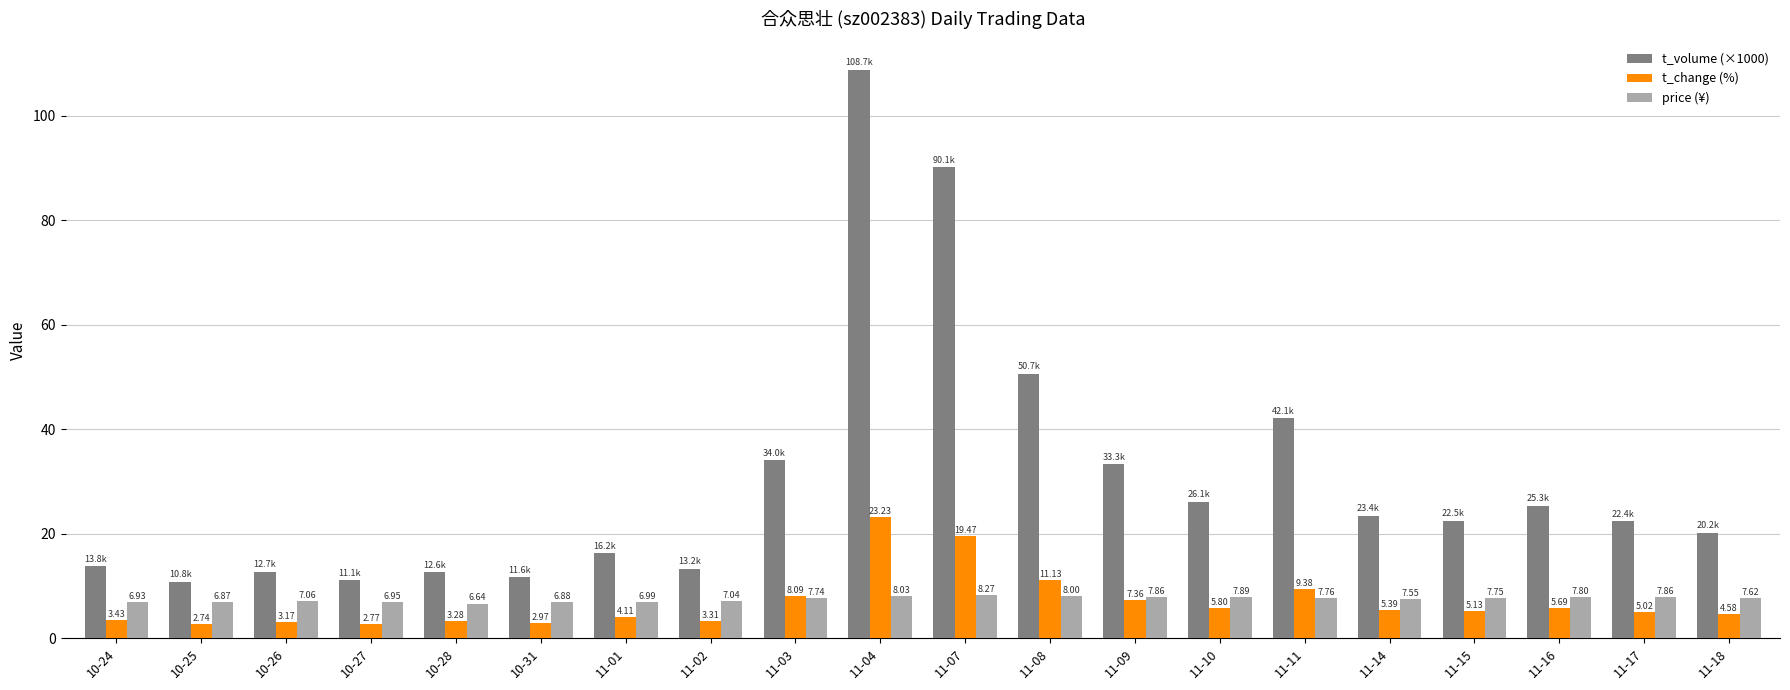

True or false: price (¥) has a value of 7.9 at 11-09.

True